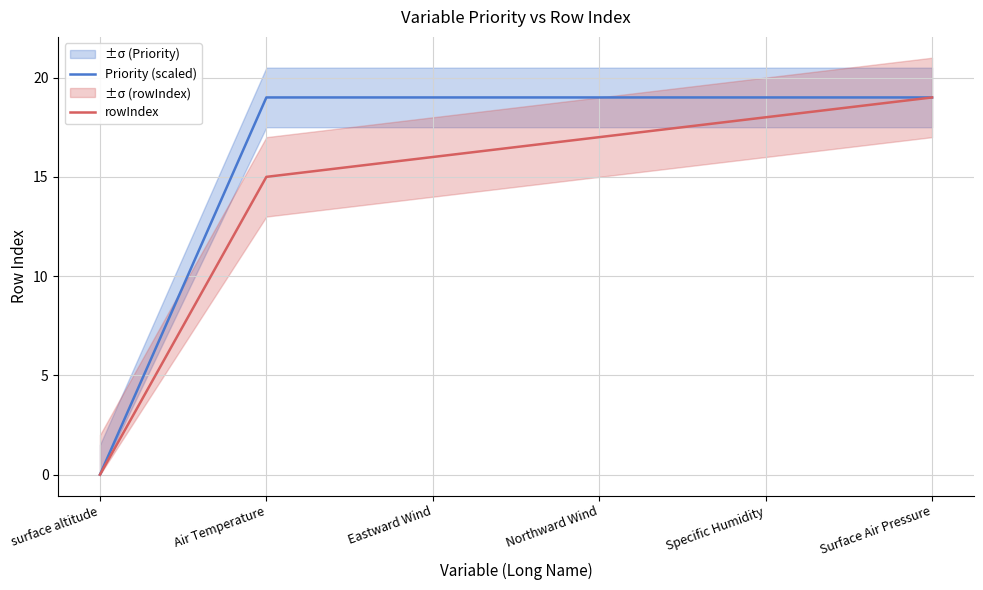

Rank the series by their maximum value, from lowest to highest.

Priority (scaled), rowIndex